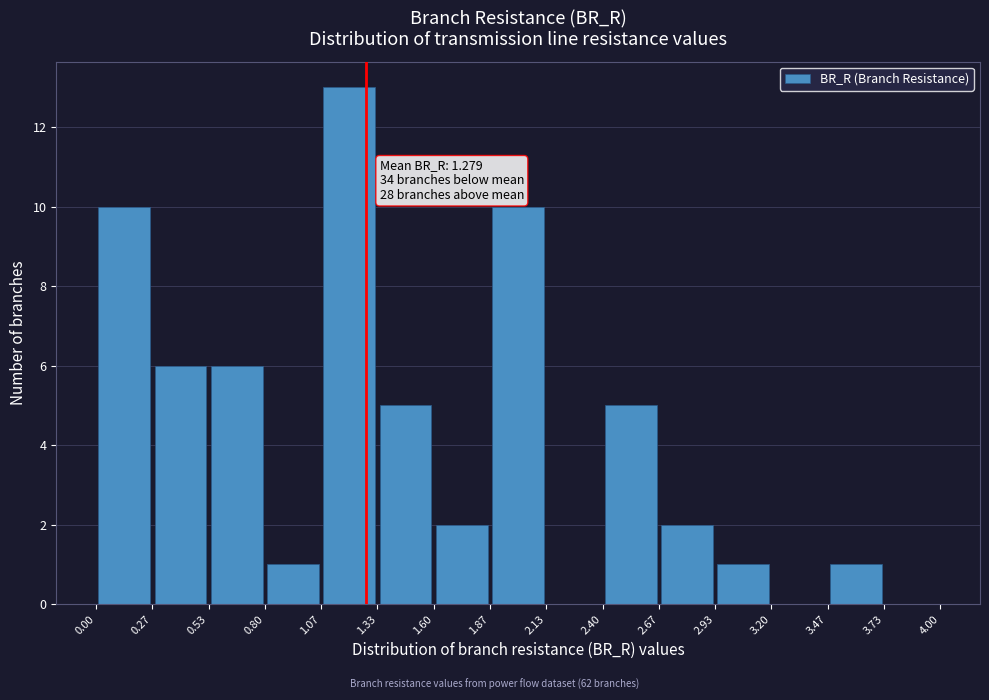

Which range on the x-axis has the tallest bar?

1.07 to 1.33